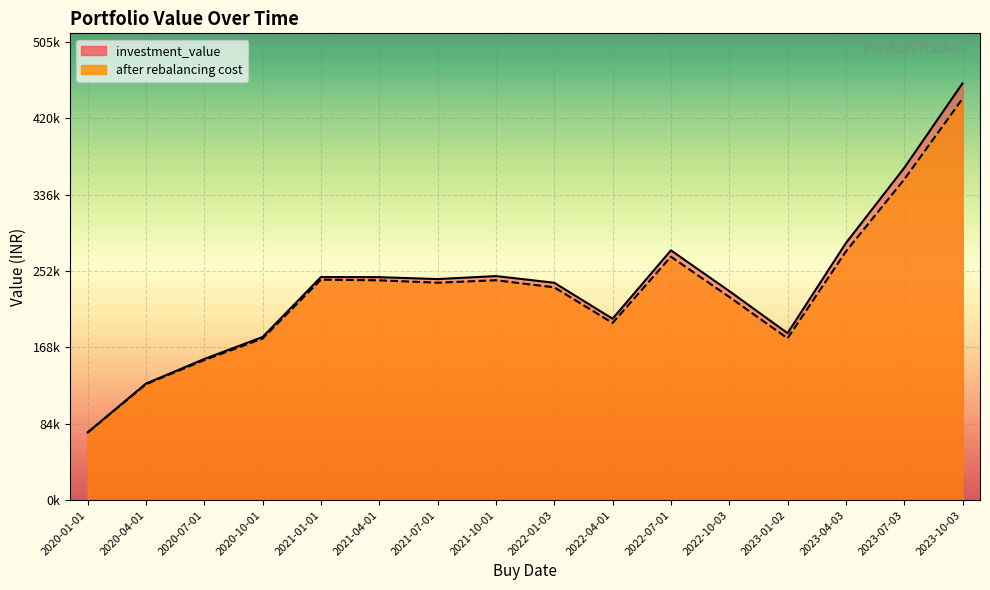

Is it true that after rebalancing cost equals 106840.7 at 2020-07-01?

False